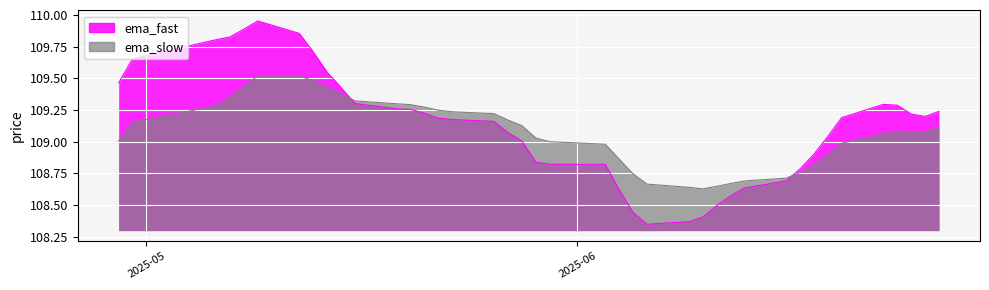

How many values in the ema_fast series exceed 109?

26